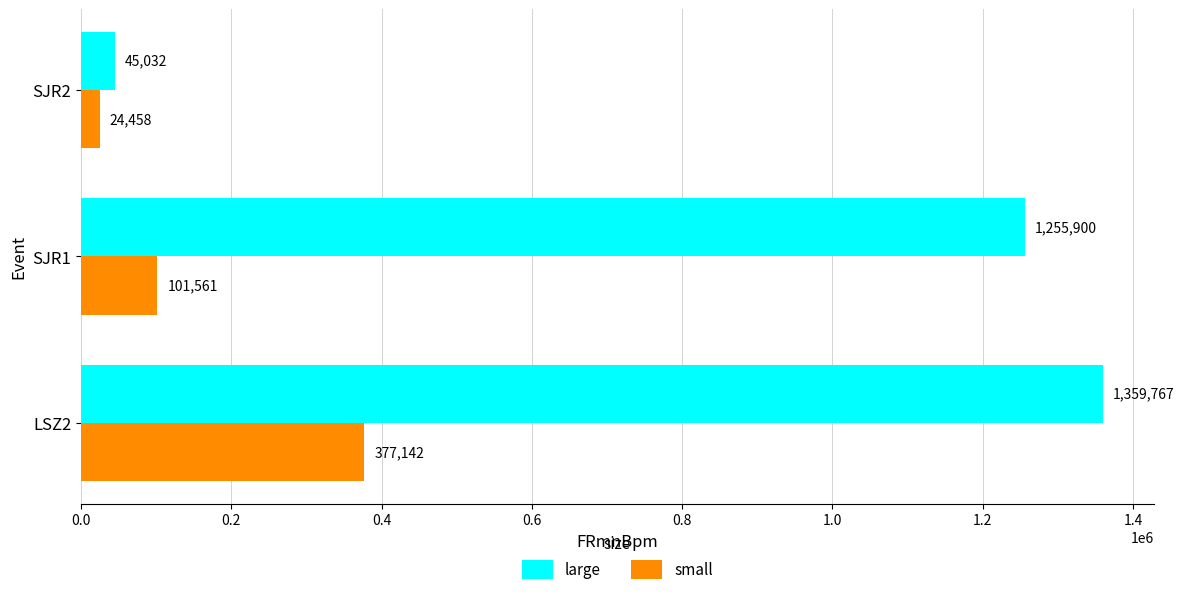

At which category does the chart reach its minimum across all series?

SJR2